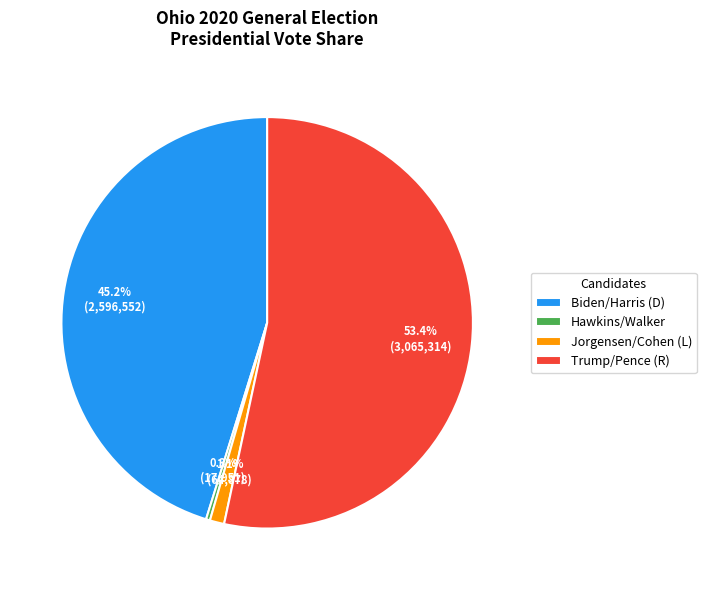

Between Hawkins/Walker and Biden/Harris (D), which is larger?

Biden/Harris (D)